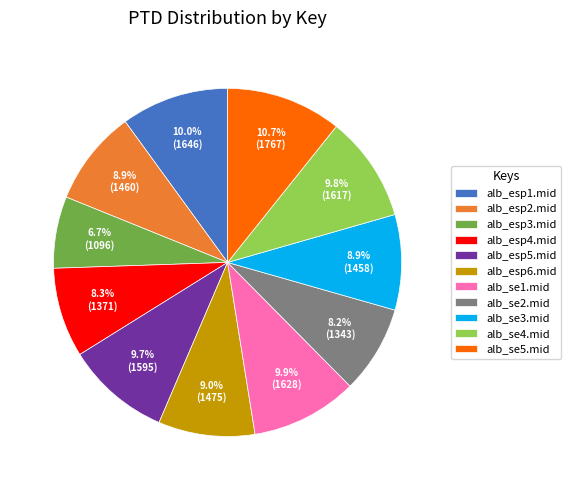

Which category has the biggest portion of the pie?

alb_se5.mid